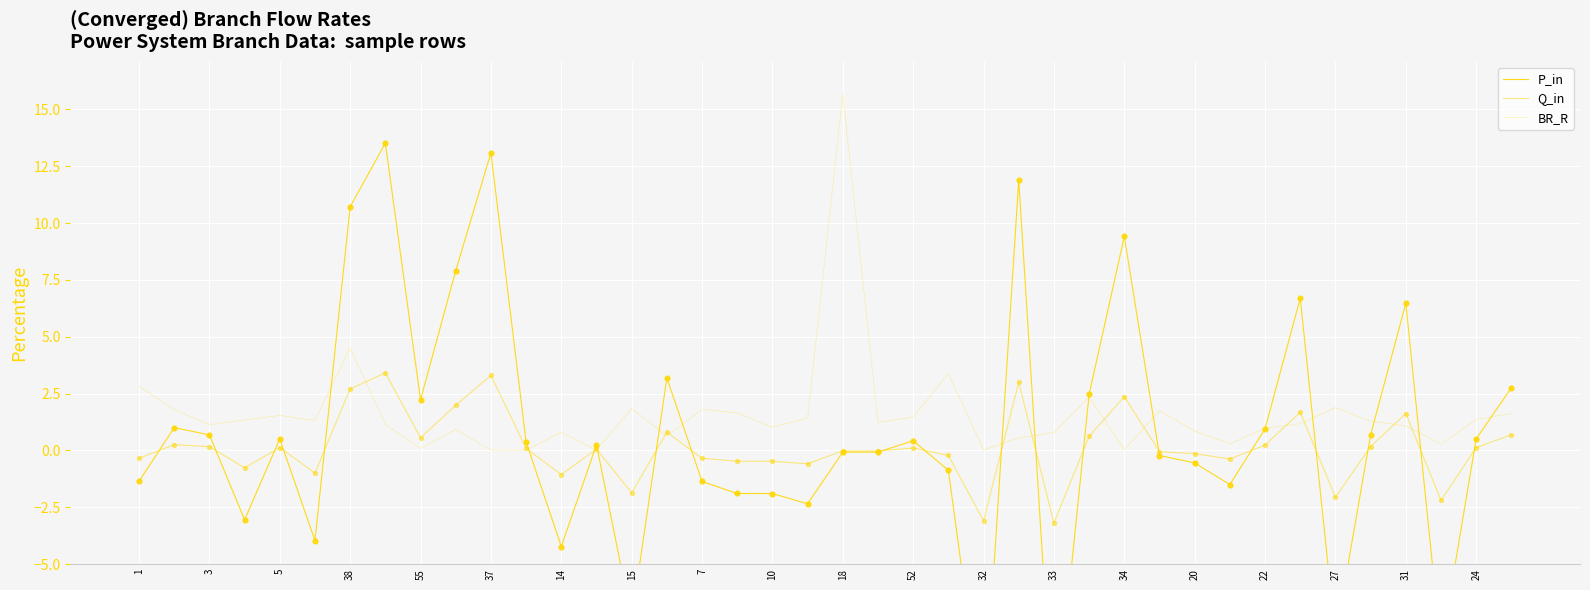

Which series has the widest spread of Y values?

P_in